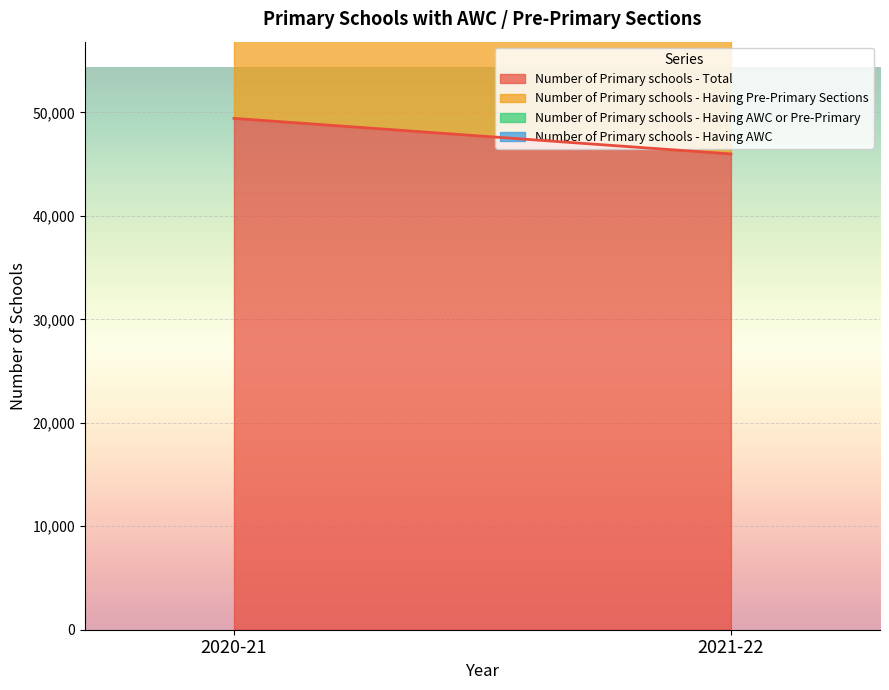

What position from the right is 2020-21?

2